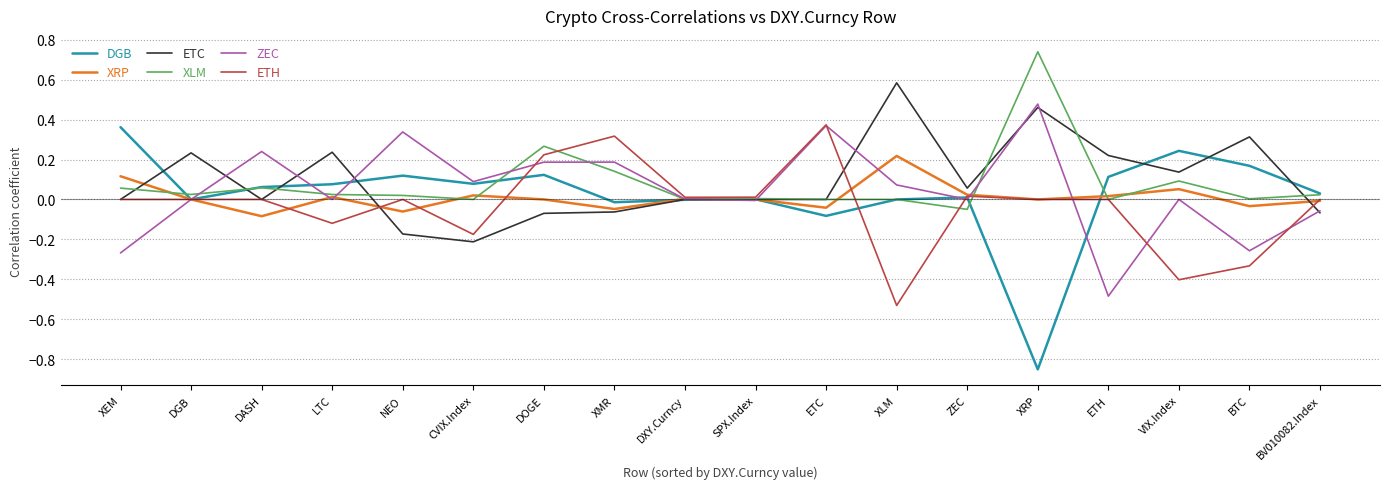

Is the value of DGB at VIX.Index greater than the value of XRP at LTC?

Yes